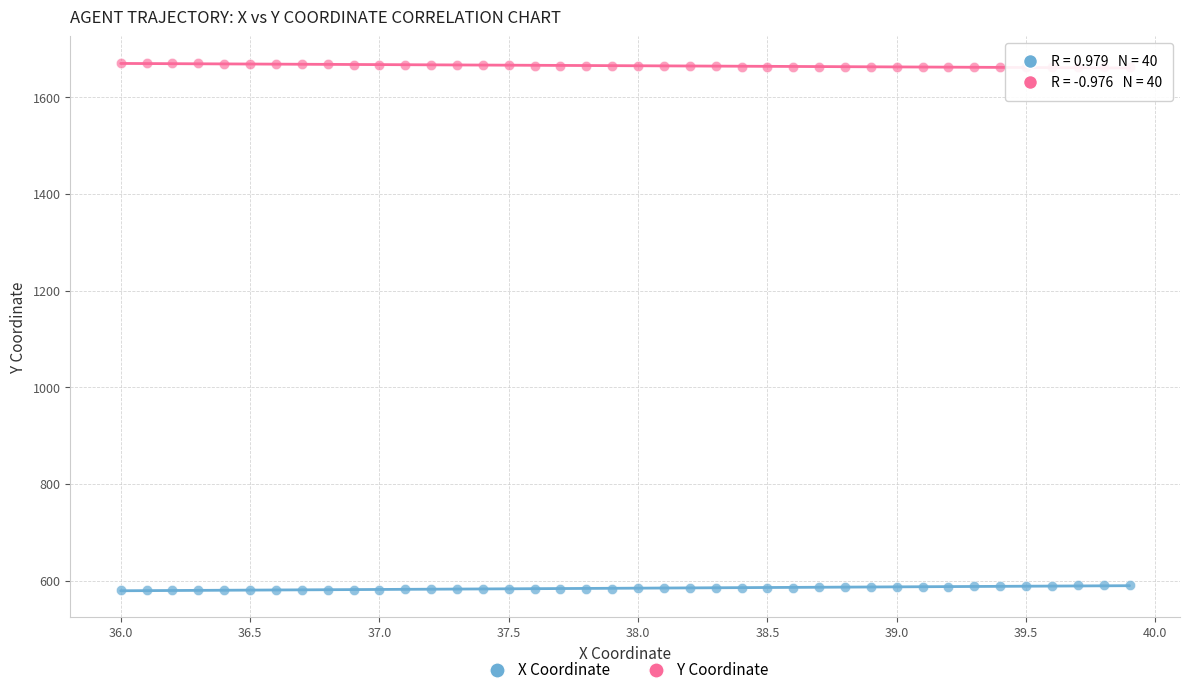

Which series reaches the minimum Y coordinate?

X Coordinate